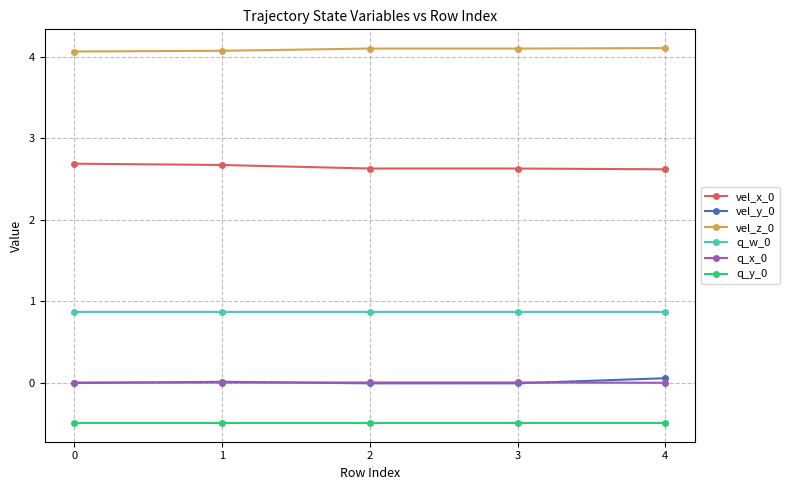

What is the value of the q_y_0 point at the 4th from the left?

-0.5